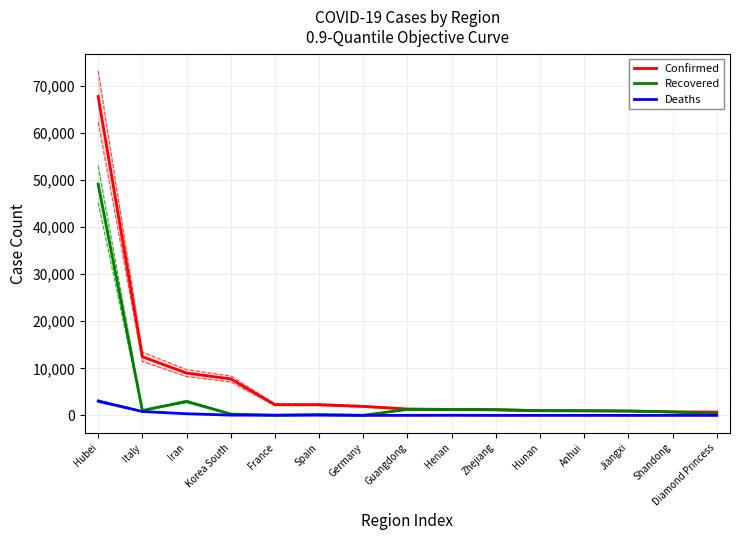

Rank the series by their maximum value, from lowest to highest.

Deaths, Recovered, Confirmed